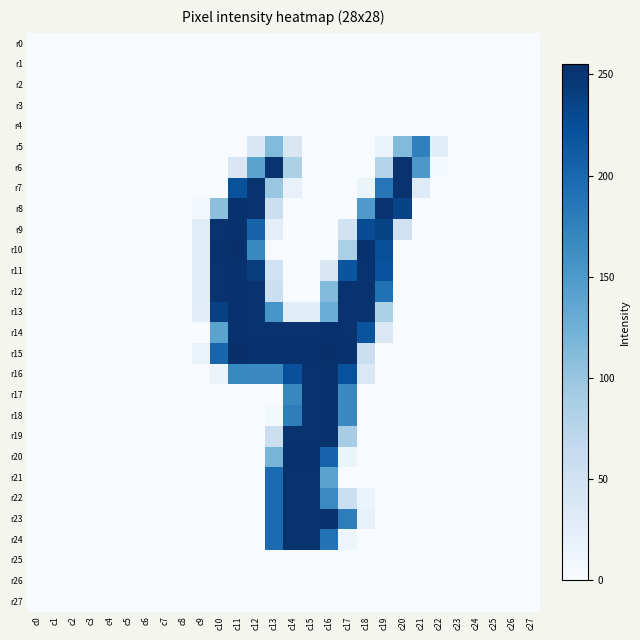

Which label corresponds to the largest value in the chart?

c11